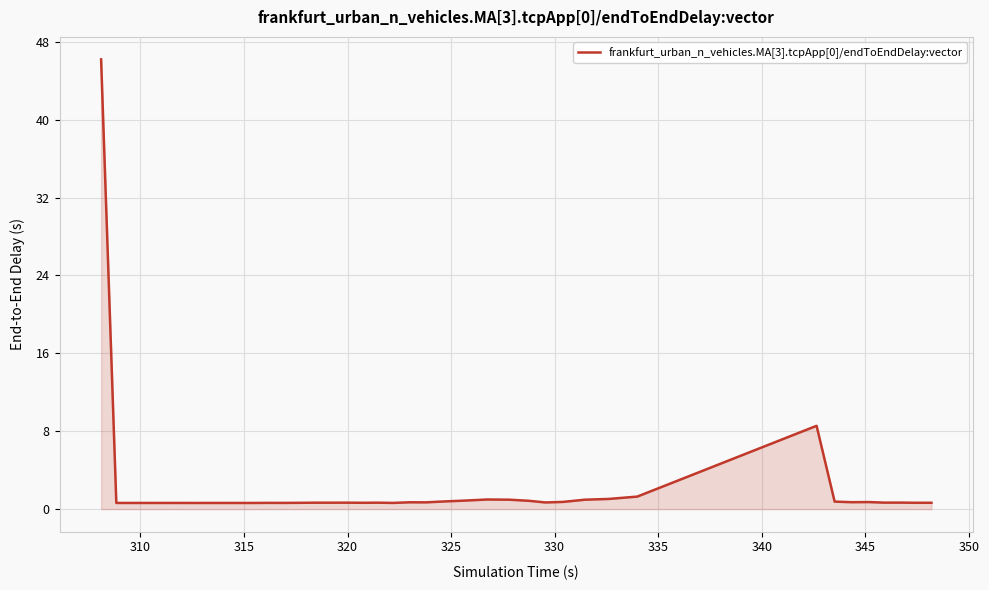

What is the greatest value displayed?

46.2